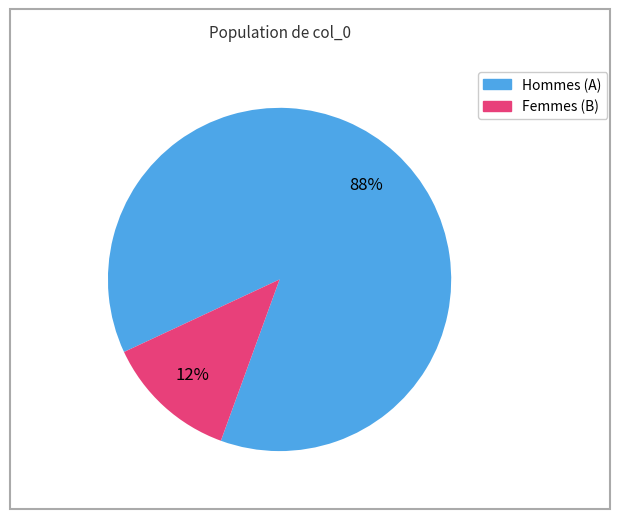

Is there any slice that represents more than half of the pie?

Yes